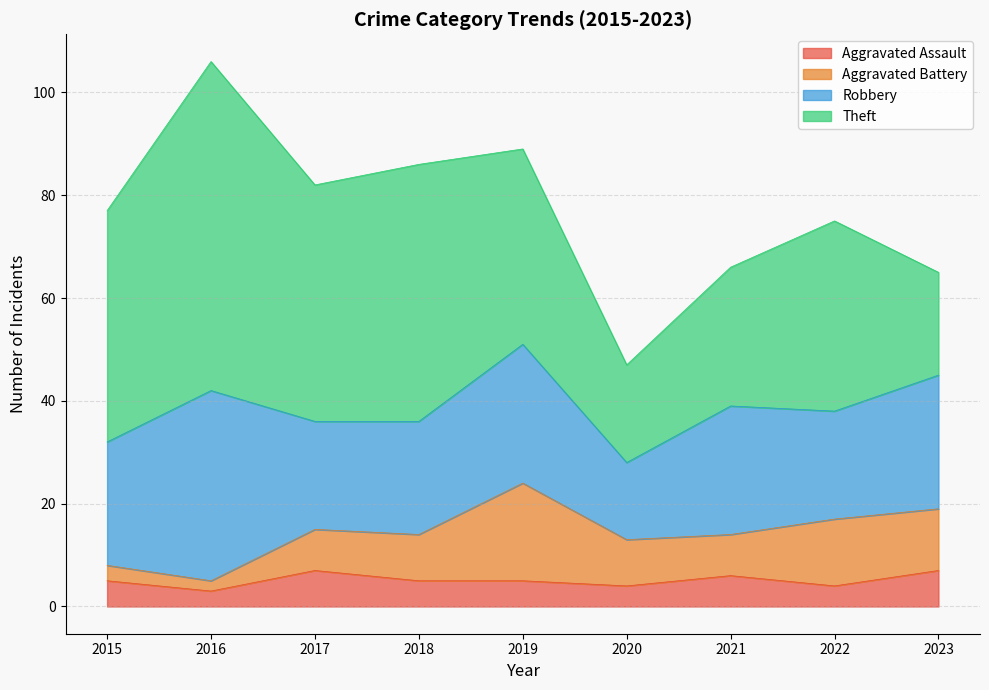

The value of Robbery at 2019 is 27. True or false?

True